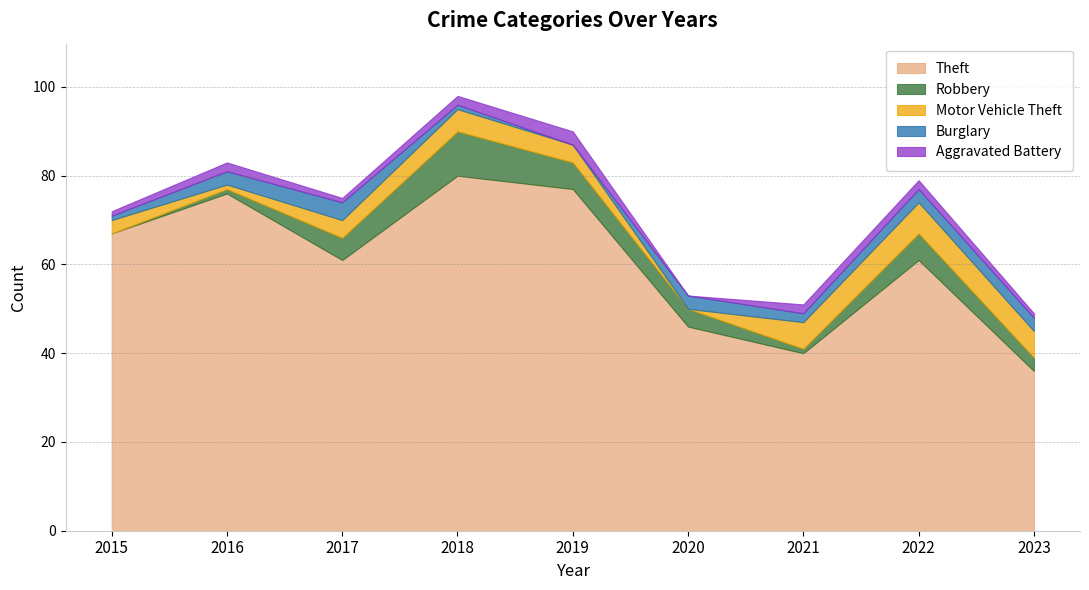

Reading left to right, what are all the values shown in this chart?

Theft: 67	76	61	80	77	46	40	61	36
Robbery: 0	1	5	10	6	4	1	6	3
Motor Vehicle Theft: 3	1	4	5	4	0	6	7	6
Burglary: 1	3	4	1	0	3	2	3	3
Aggravated Battery: 1	2	1	2	3	0	2	2	1